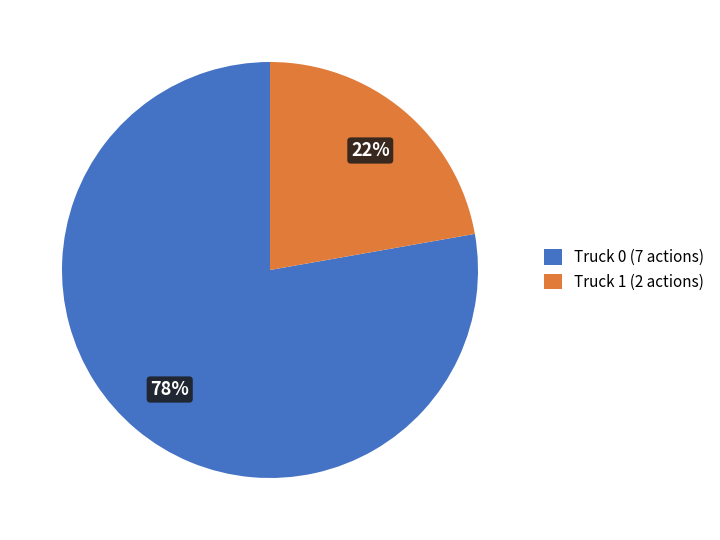

What percentage is the Truck 1 slice, to the nearest percent?

22%